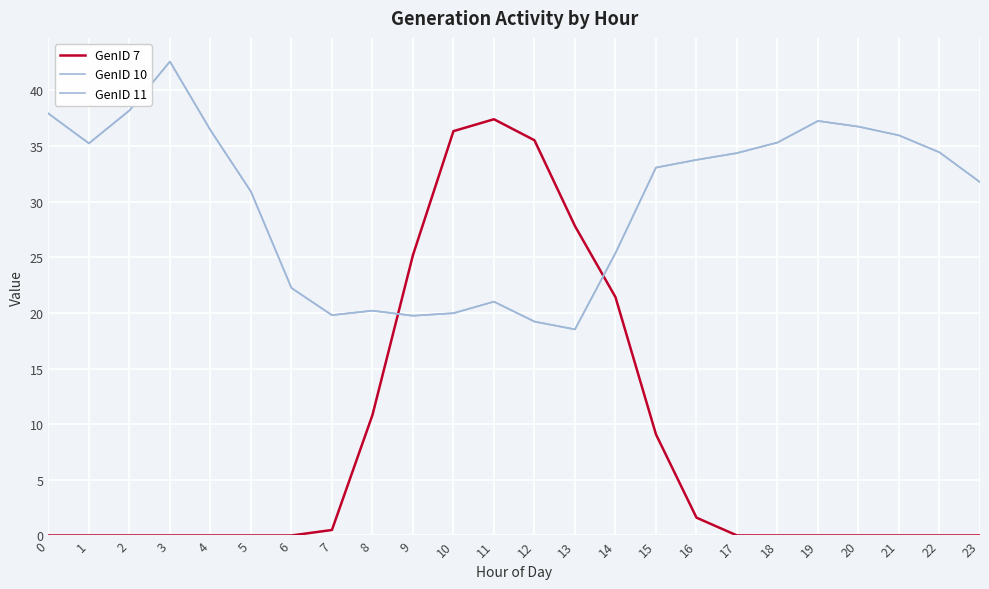

How many lines are shown in the chart?

3